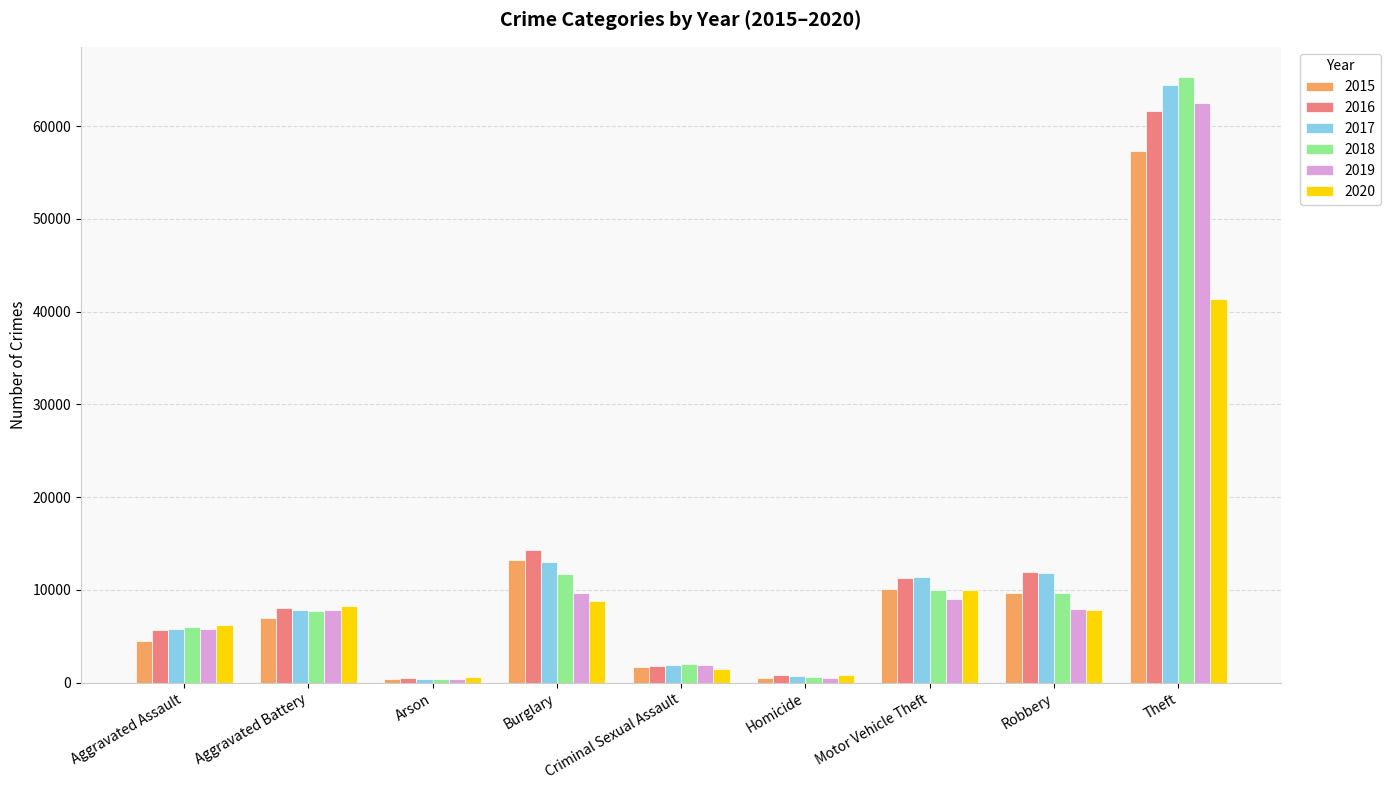

What is the label of the 1st bar from the left?

Aggravated Assault